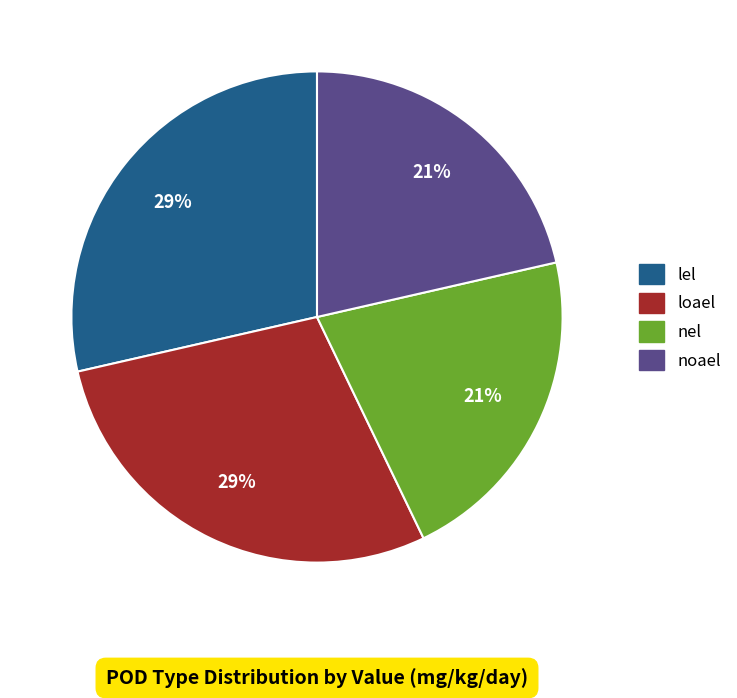

To the nearest percent, what portion does loael represent?

29%